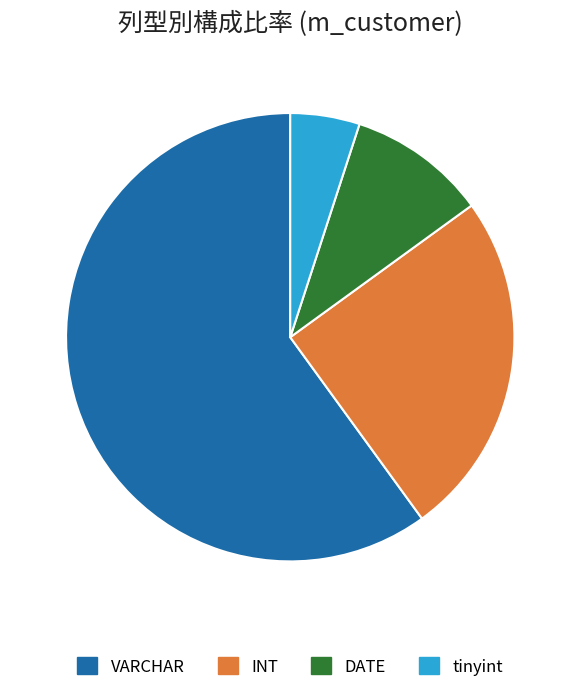

Is the sum of tinyint and VARCHAR greater than half?

Yes